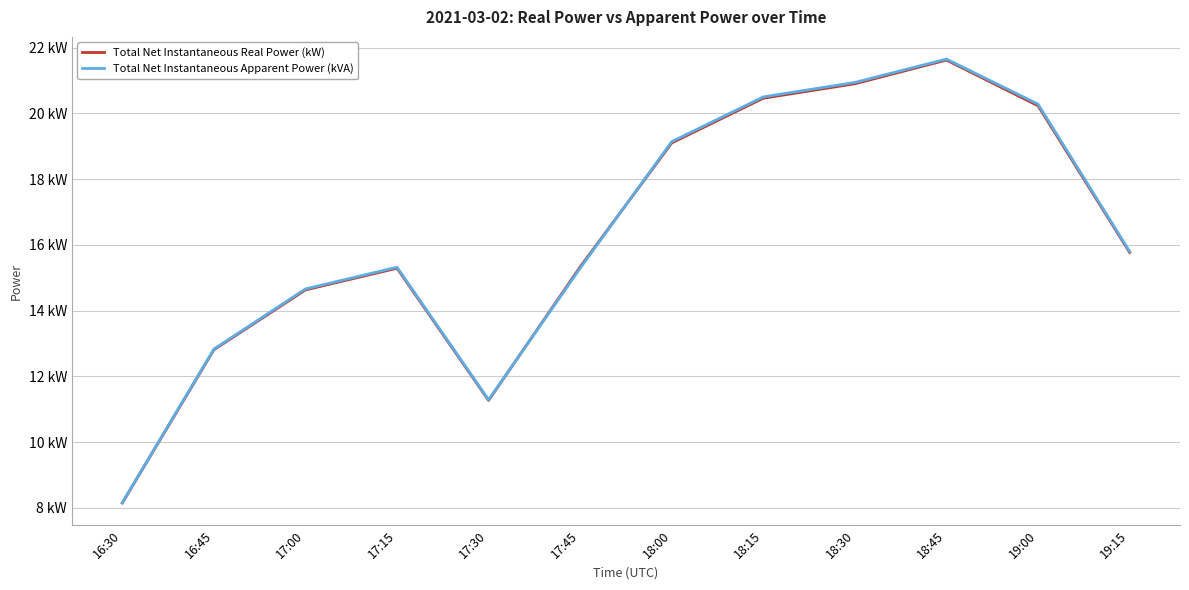

Which series changed the most between 16:45 and 18:15?

Total Net Instantaneous Apparent Power (kVA)